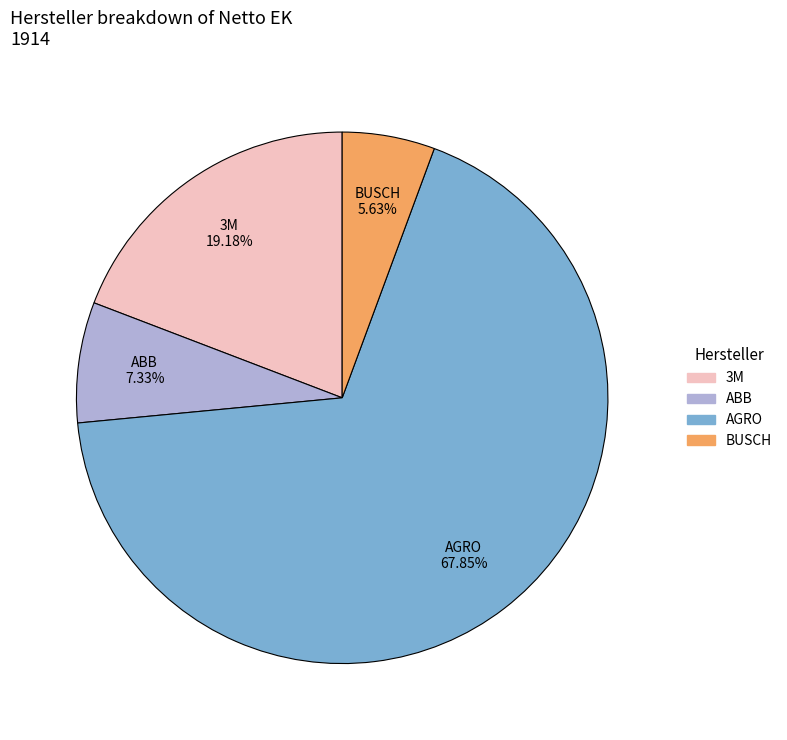

Is there any slice that represents more than half of the pie?

Yes